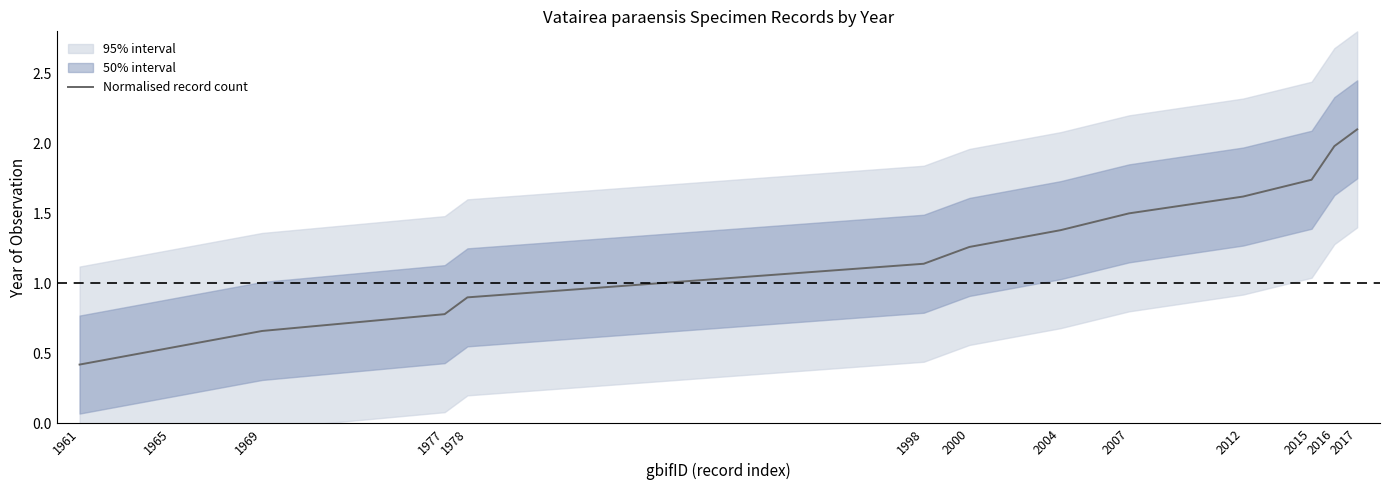

The value at 1977 is 1.3. True or false?

False